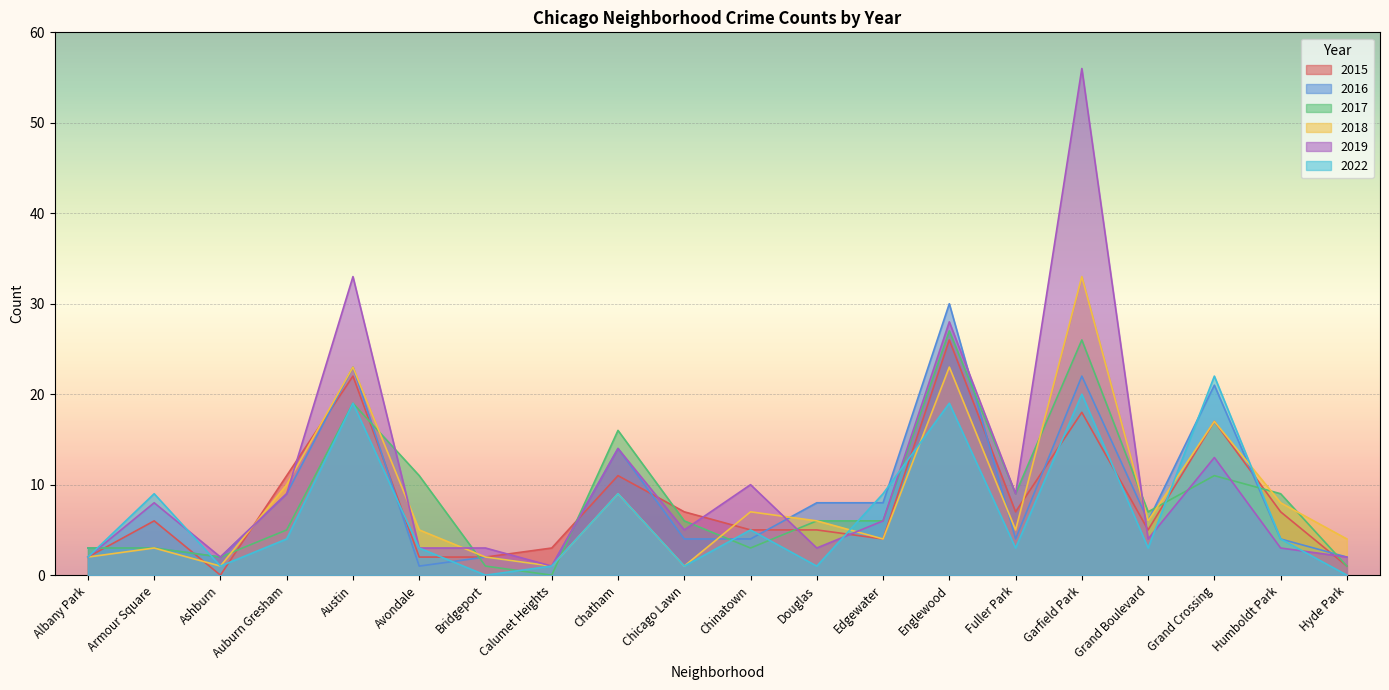

Is it true that 2022 equals 4 at Chatham?

False